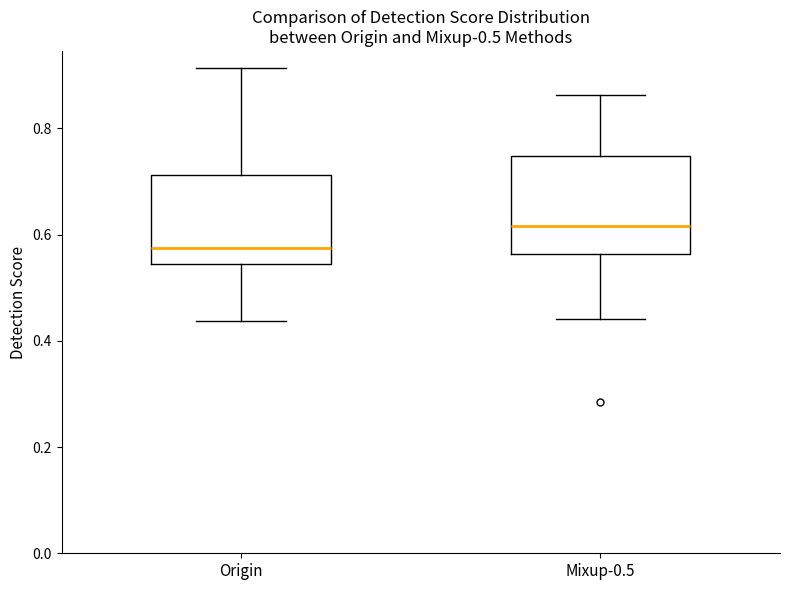

Reading left to right, transcribe this box plot: for each box, give where its median line is, the range the box spans, and where its two whiskers end, as read against the y-axis. The values are not printed on the chart, so give them approximately, as read against the axis.

Origin: median 0.58, box 0.54 to 0.72, whiskers 0.44 to 0.92
Mixup-0.5: median 0.62, box 0.56 to 0.74, whiskers 0.44 to 0.86